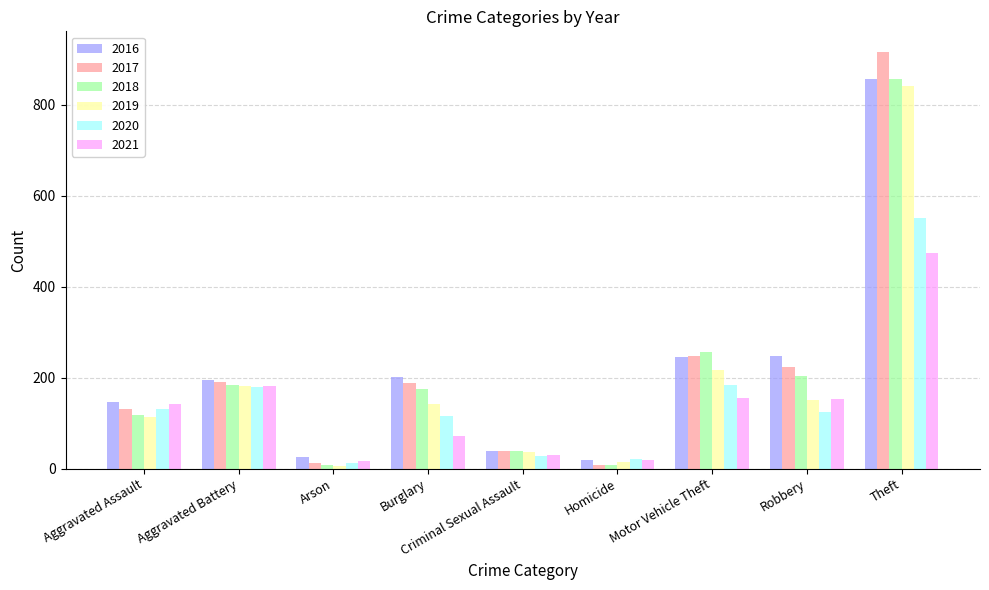

At which category is the sum across all series the highest?

Theft